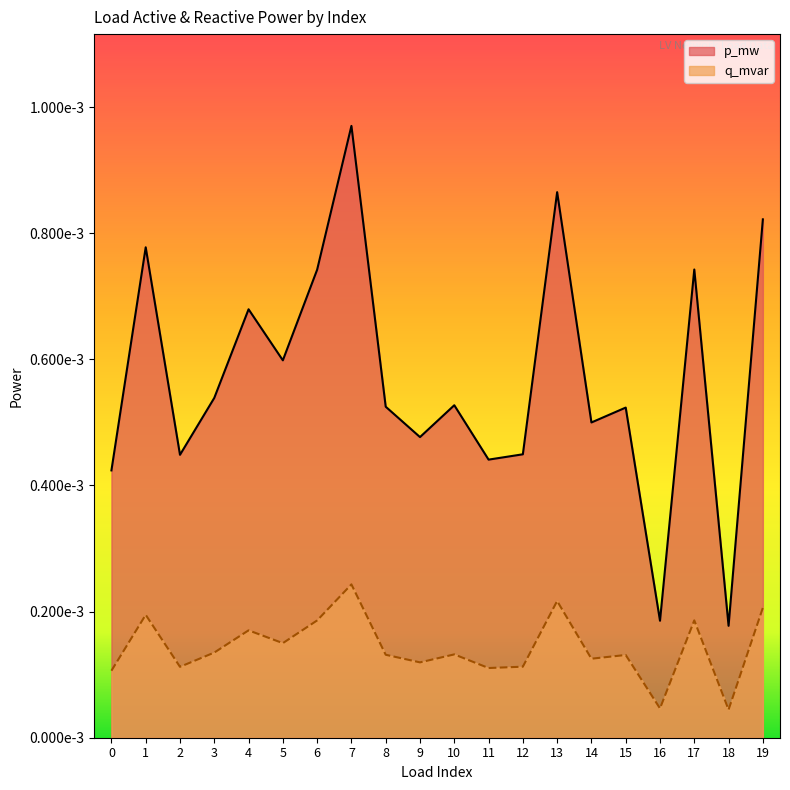

How many interior local valleys does the p_mw series have?

7